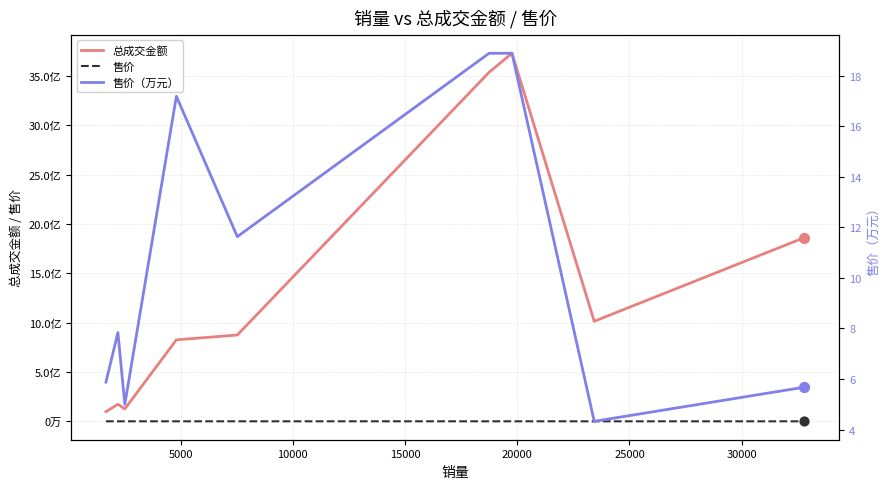

Which series has the largest total across all categories?

总成交金额